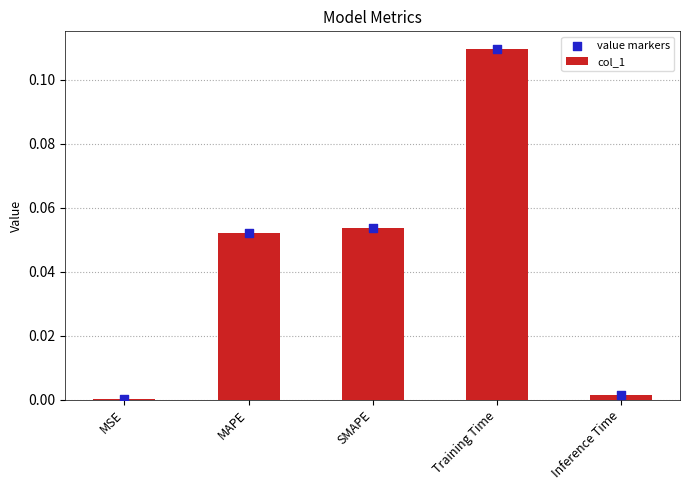

At which category is the sum across all series the highest?

Training Time